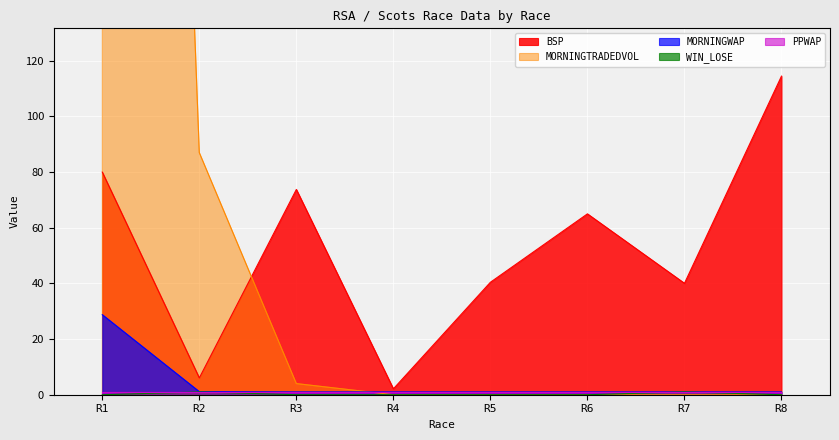

What is the difference between the BSP values at R6 and R8?

49.5